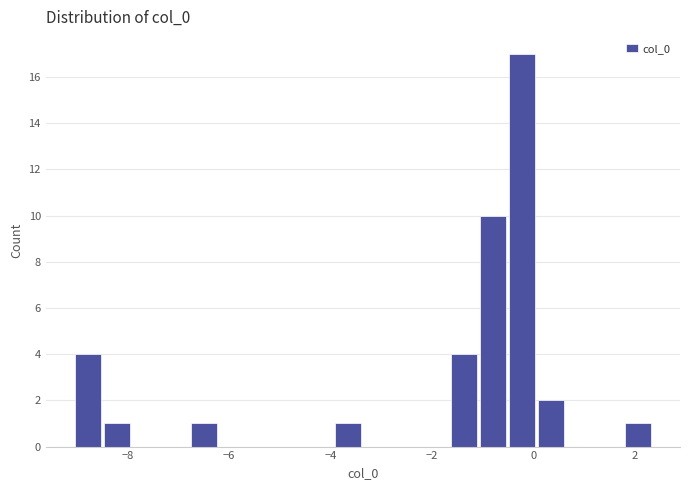

Read against the x-axis, roughly where is the centre of the tallest bar?

-0.2